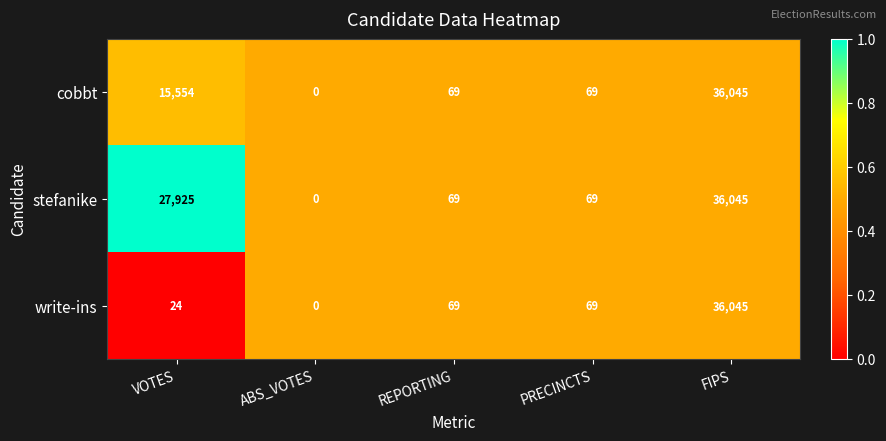

At which label is cobbt closest to 18022?

VOTES